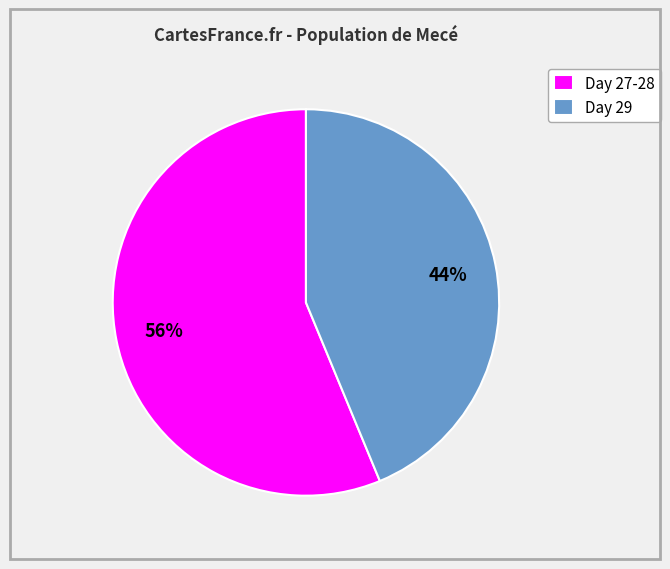

Combined, do Day 27-28 and Day 29 account for over 50%?

Yes